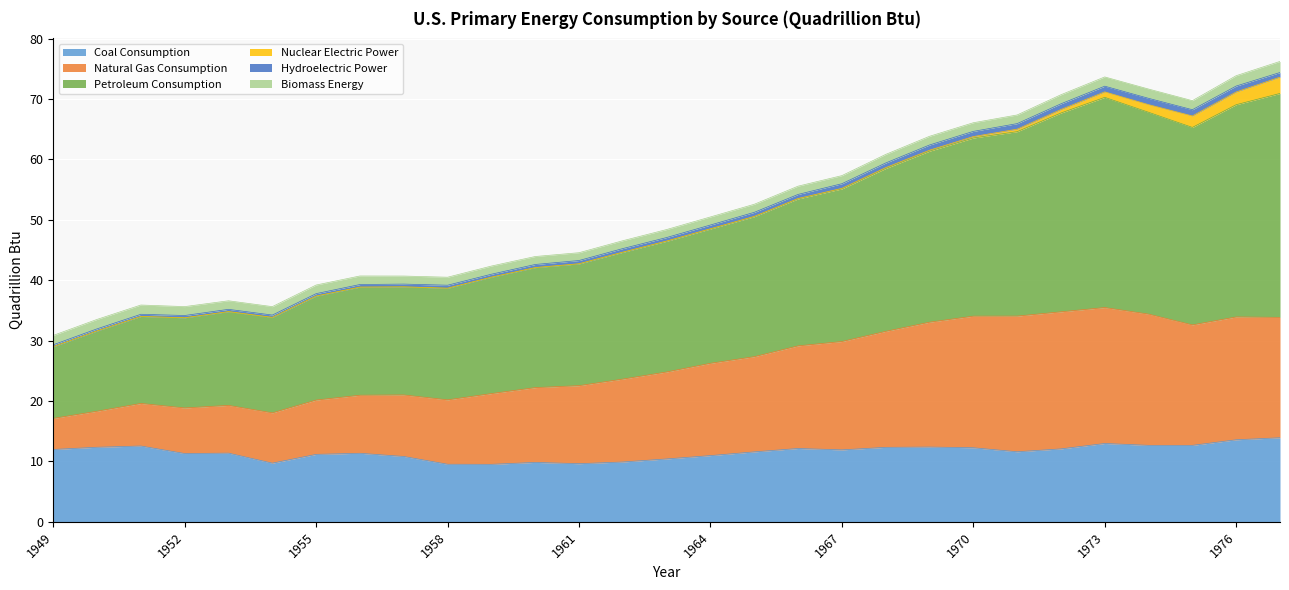

Which label corresponds to the smallest value in the chart?

1959